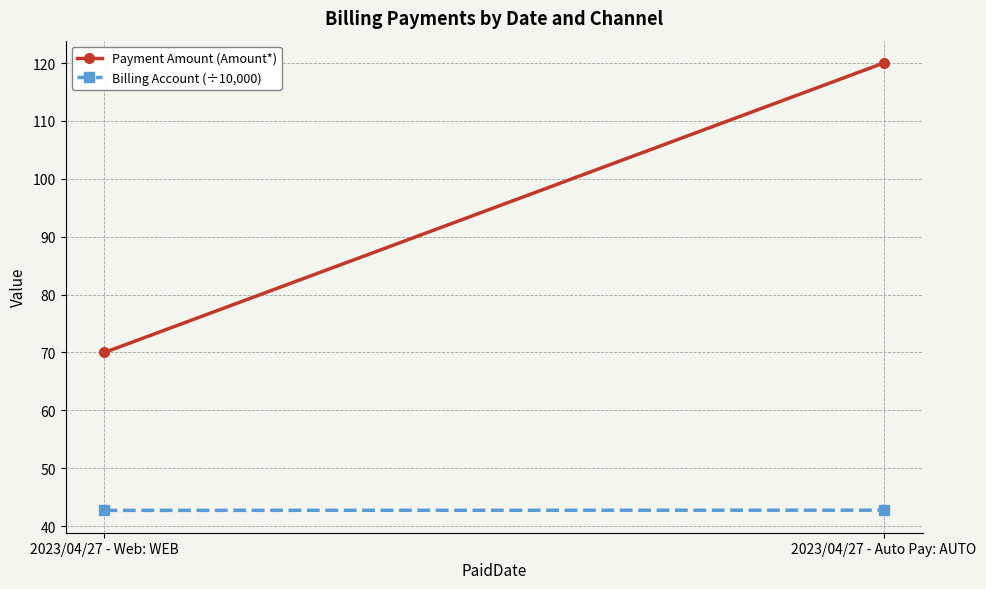

What is the average value of the Billing Account (÷10,000) series?

42.7